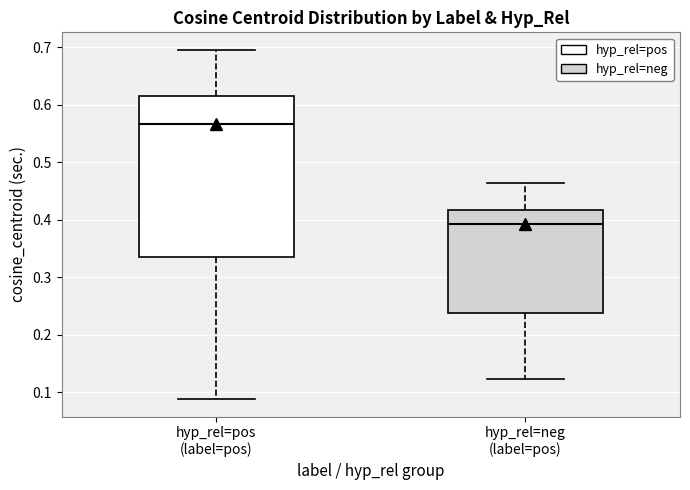

Reading left to right, transcribe this box plot: for each box, give where its median line is, the range the box spans, and where its two whiskers end, as read against the y-axis. The values are not printed on the chart, so give them approximately, as read against the axis.

hyp_rel=pos (label=pos): median 0.57, box 0.33 to 0.62, whiskers 0.09 to 0.70
hyp_rel=neg (label=pos): median 0.39, box 0.24 to 0.42, whiskers 0.12 to 0.46